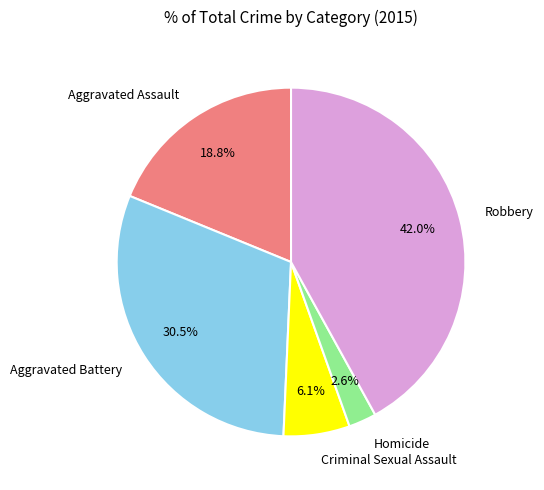

Do Criminal Sexual Assault and Homicide together represent more than half of the pie?

No